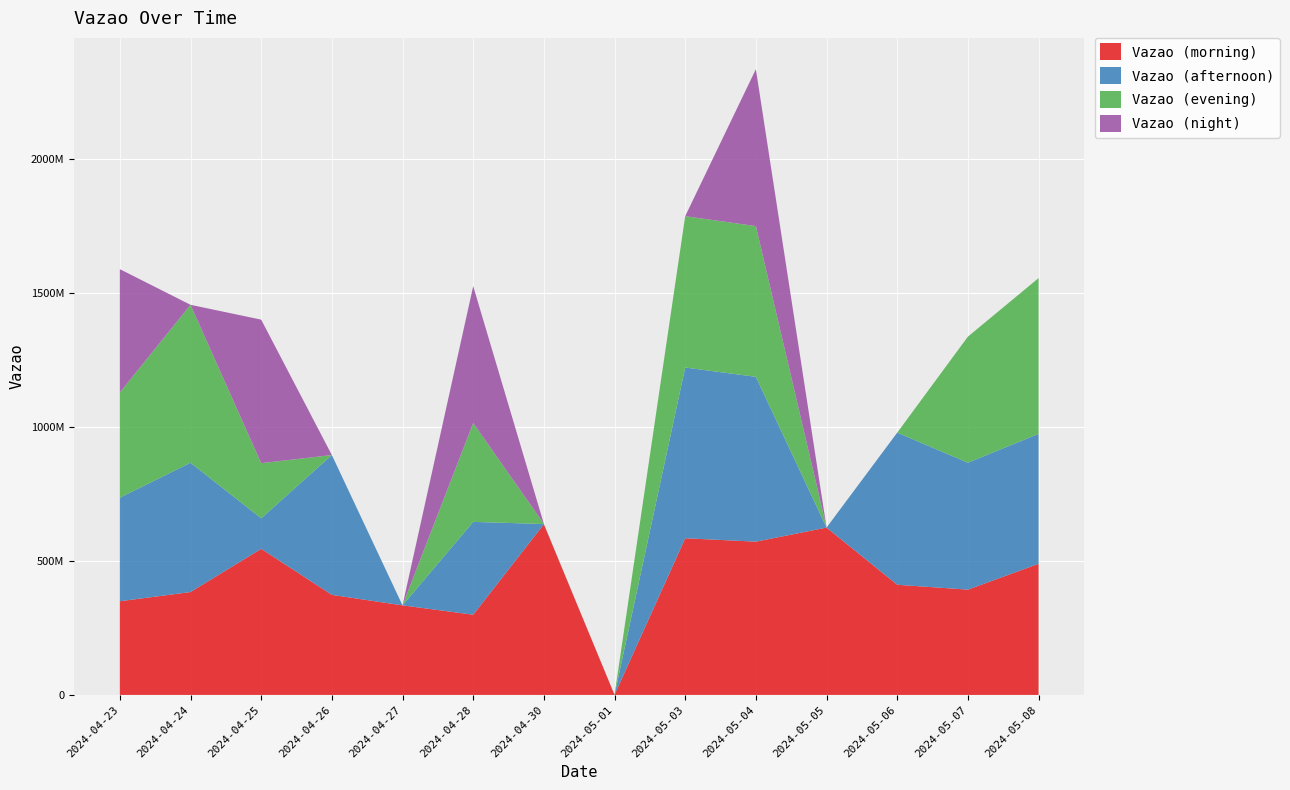

Reading left to right, extract all data points from this chart.

Vazao (morning): 2024-04-23=349342618	2024-04-24=383621740	2024-04-25=544900145	2024-04-26=373137056	2024-04-27=334023968	2024-04-28=299113153	2024-04-30=636598947	2024-05-01=208352	2024-05-03=584285740	2024-05-04=571579463	2024-05-05=624061628	2024-05-06=410840342	2024-05-07=392648044	2024-05-08=489014004
Vazao (afternoon): 2024-04-23=386146743	2024-04-24=482196578	2024-04-25=113822423	2024-04-26=521508689	2024-04-27=0	2024-04-28=346241249	2024-04-30=681576	2024-05-01=157286	2024-05-03=636704728	2024-05-04=614727157	2024-05-05=0	2024-05-06=567226846	2024-05-07=473335265	2024-05-08=484502627
Vazao (evening): 2024-04-23=392385958	2024-04-24=589098649	2024-04-25=205468754	2024-04-26=0	2024-04-27=0	2024-04-28=368627924	2024-04-30=734003	2024-05-01=0	2024-05-03=564448940	2024-05-04=562054179	2024-05-05=0	2024-05-06=0	2024-05-07=470139011	2024-05-08=580970926
Vazao (night): 2024-04-23=459947266	2024-04-24=0	2024-04-25=535359250	2024-04-26=0	2024-04-27=0	2024-04-28=510503171	2024-04-30=0	2024-05-01=0	2024-05-03=0	2024-05-04=585262899	2024-05-05=0	2024-05-06=0	2024-05-07=0	2024-05-08=0